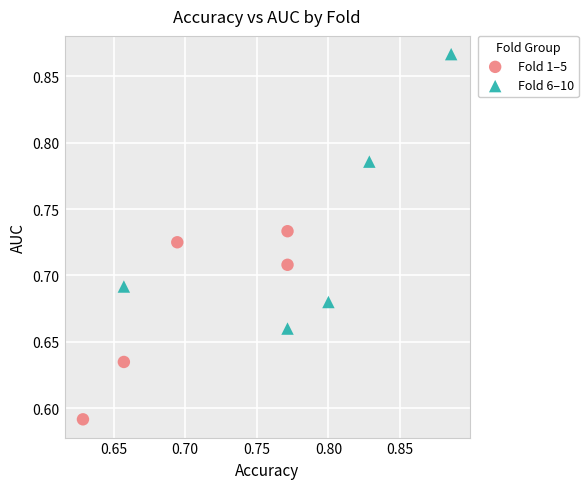

Which series has the widest spread of Y values?

Fold 6–10